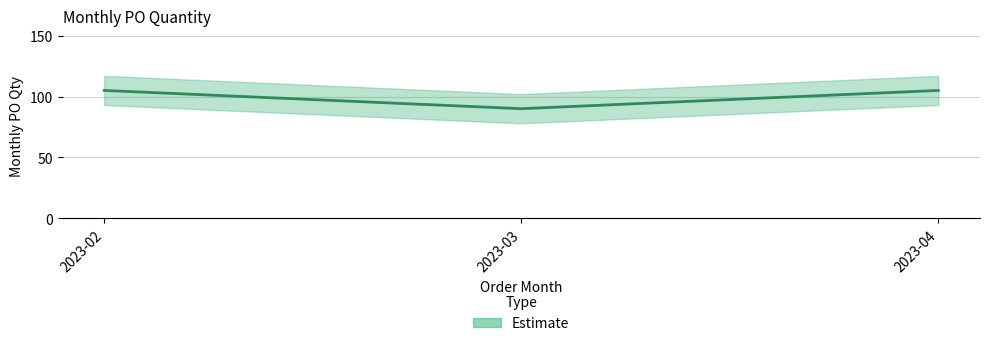

Reading right to left, extract all data points from this chart.

105	90	105